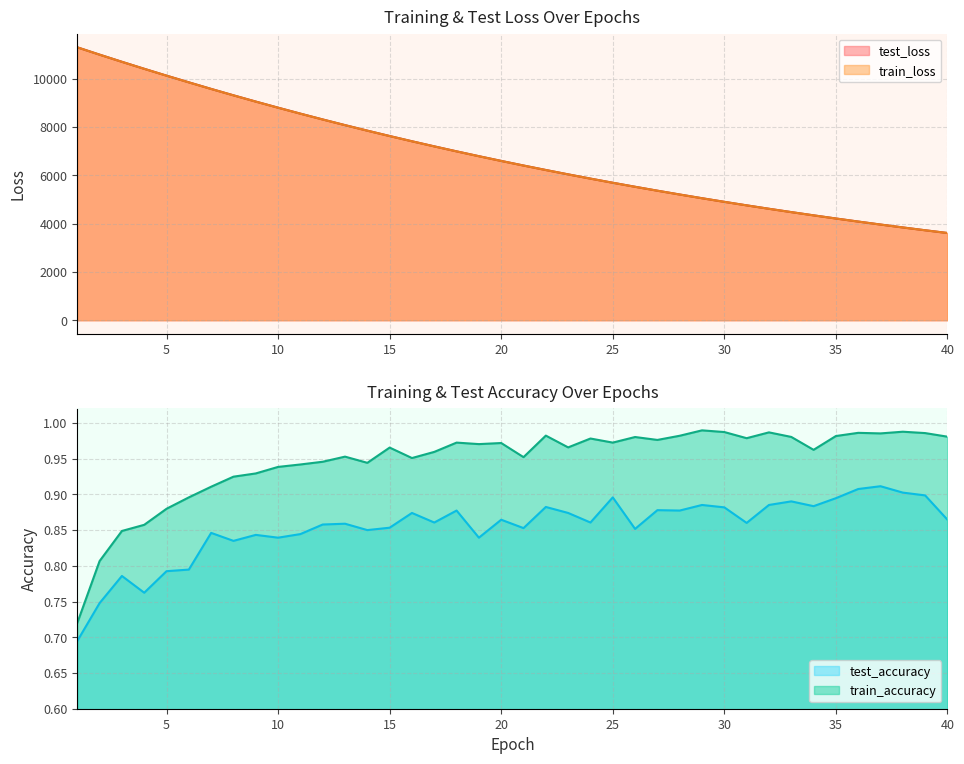

Rank the categories by train_loss value from lowest to highest.

40, 39, 38, 37, 36, 35, 34, 33, 32, 31, 30, 29, 28, 27, 26, 25, 24, 23, 22, 21, 20, 19, 18, 17, 16, 15, 14, 13, 12, 11, 10, 9, 8, 7, 6, 5, 4, 3, 2, 1